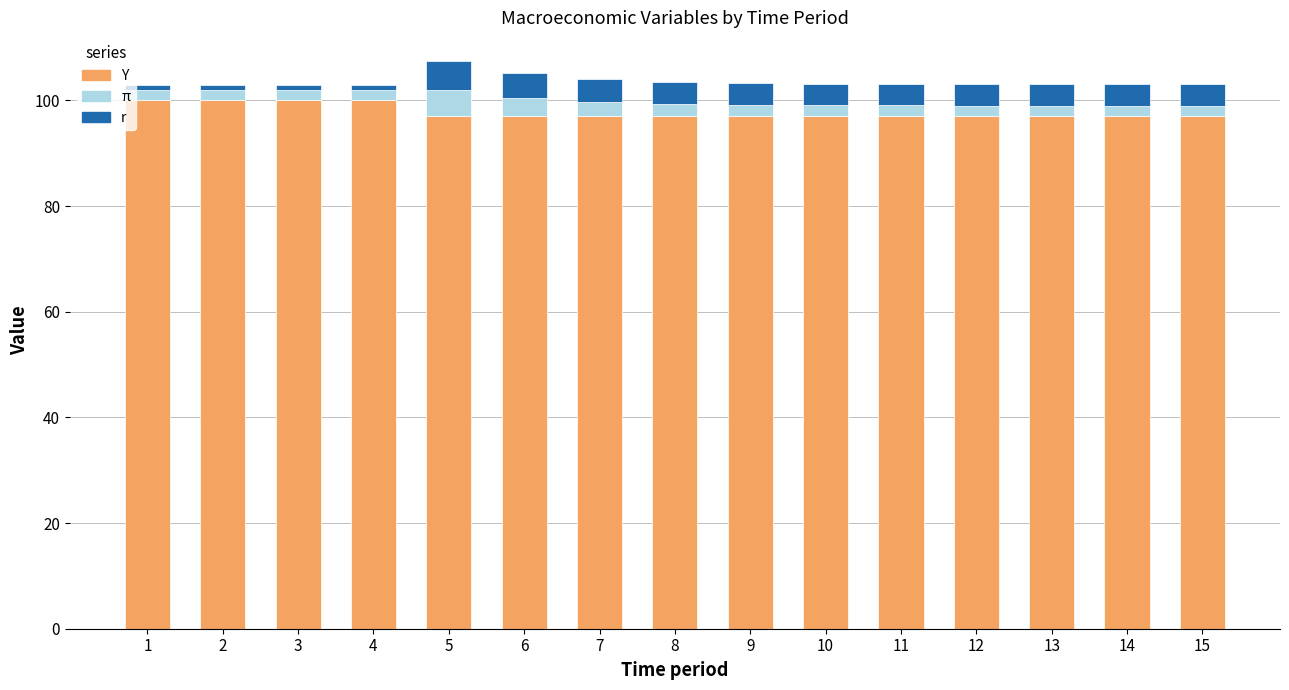

What is the sum of all Y values?

1467.0